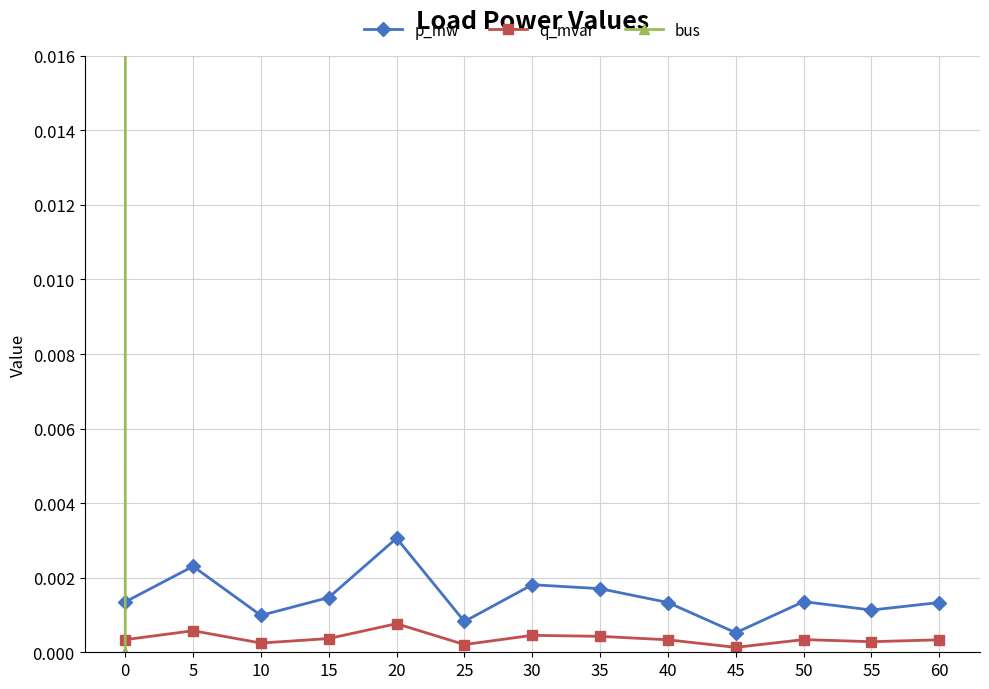

List the series in order of their peak value, highest first.

bus, p_mw, q_mvar